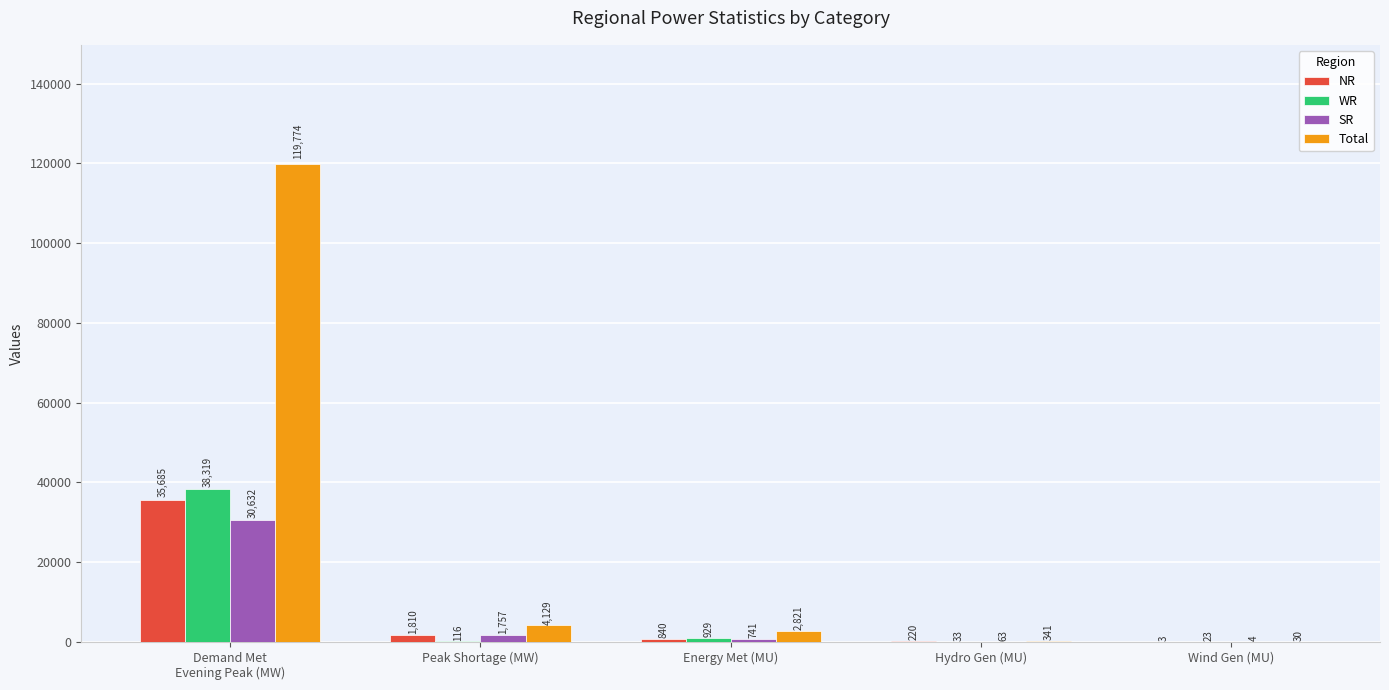

Which series has the largest total across all categories?

Total